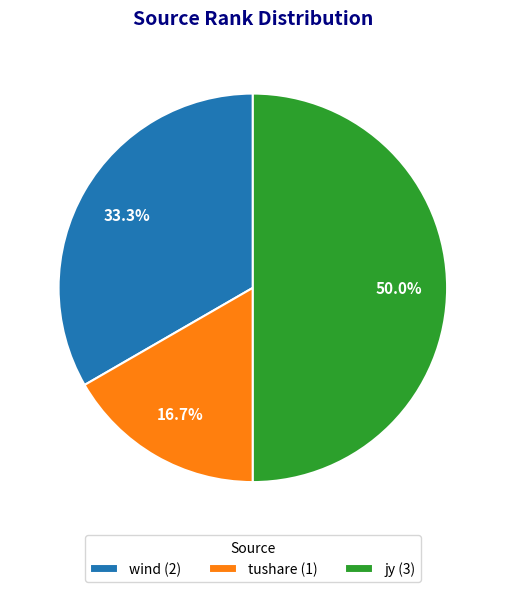

How many segments does this pie chart have?

3